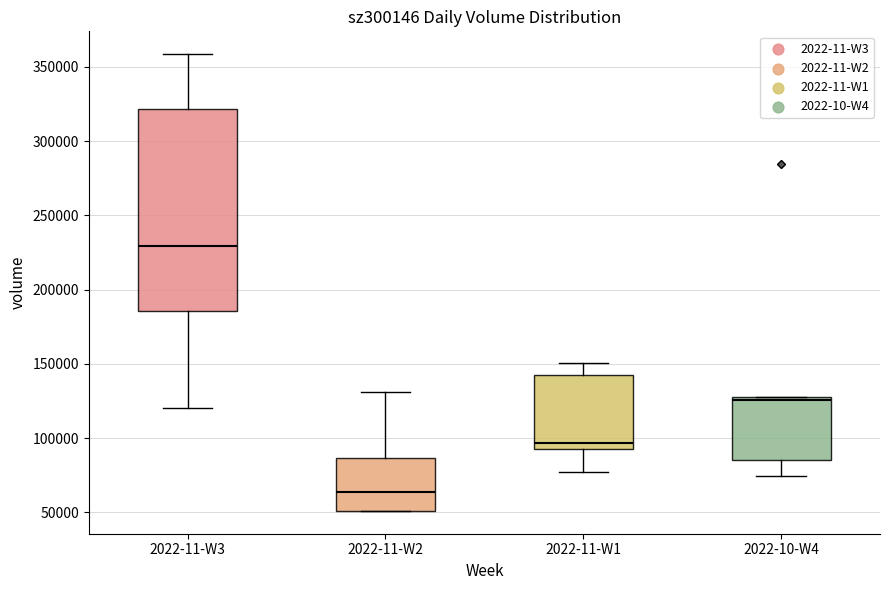

Reading left to right, transcribe this box plot: for each box, give where its median line is, the range the box spans, and where its two whiskers end, as read against the y-axis. The values are not printed on the chart, so give them approximately, as read against the axis.

2022-11-W3: median 230000, box 185000 to 320000, whiskers 120000 to 360000
2022-11-W2: median 65000, box 50000 to 85000, whiskers 50000 to 130000
2022-11-W1: median 95000 (just above the box's lower edge), box 95000 to 140000, whiskers 80000 to 150000
2022-10-W4: median 125000, box 85000 to 130000, whiskers 75000 to 130000